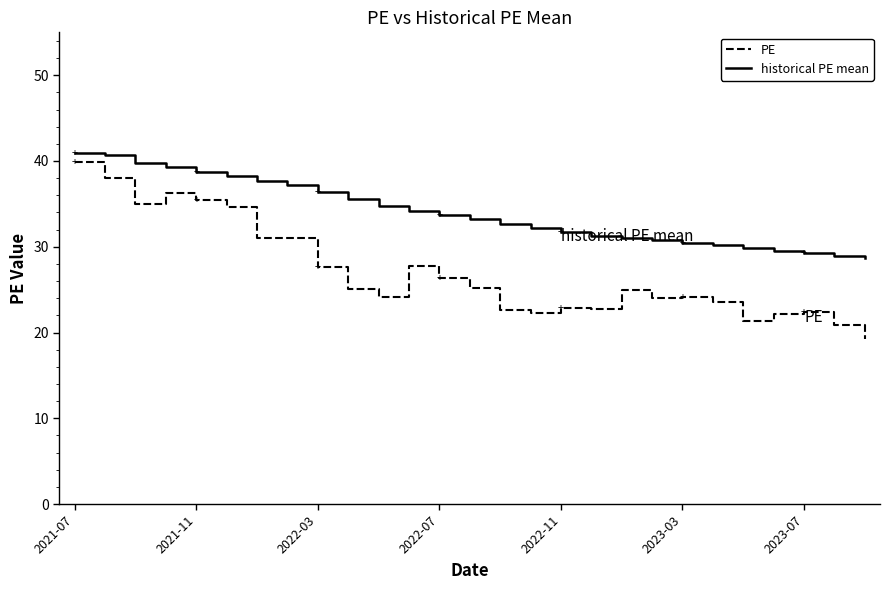

Which series has the largest range (max minus min)?

PE